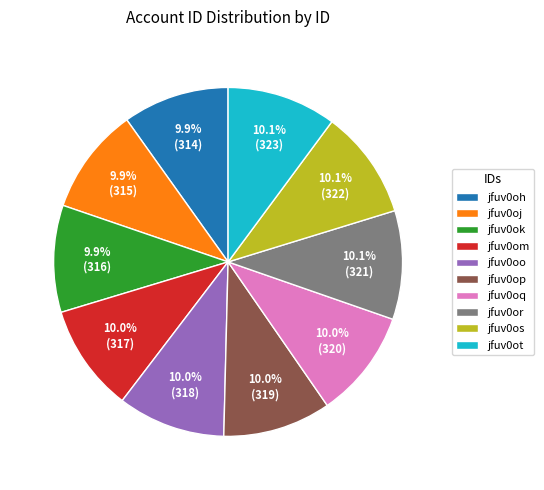

How many segments does this pie chart have?

10